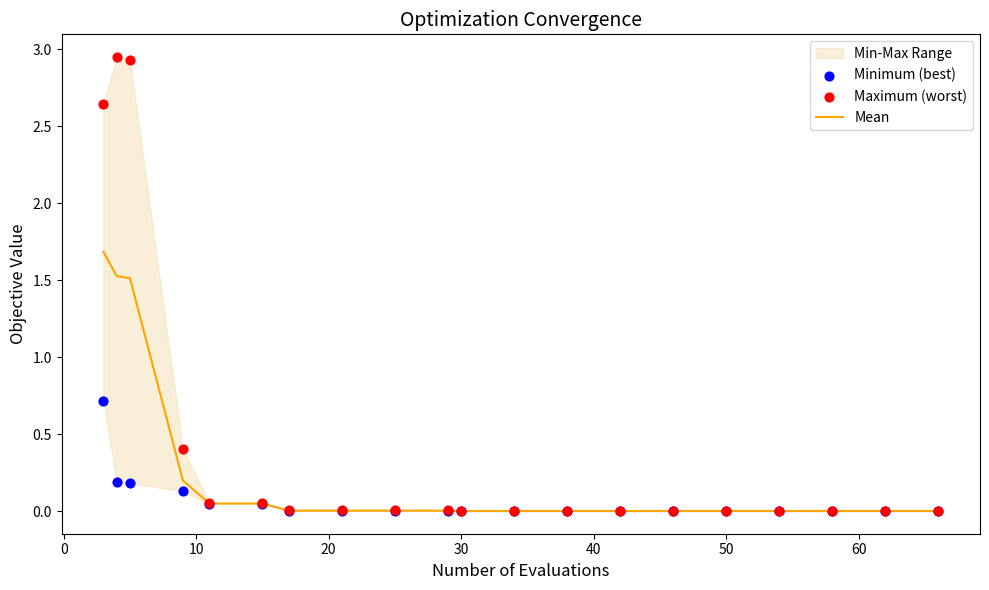

Which series reaches the maximum Y coordinate?

Maximum (worst)